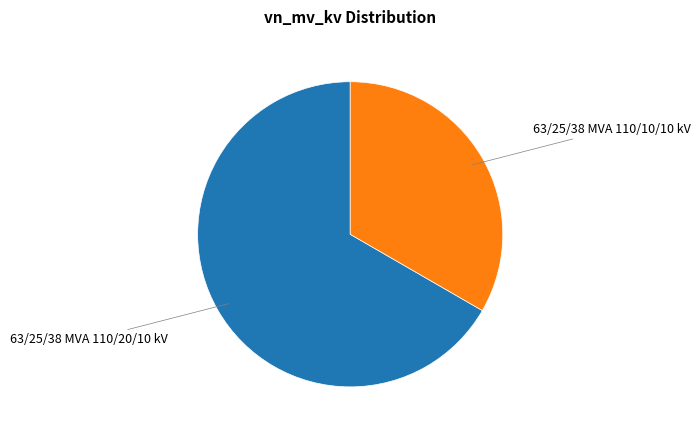

Is there any slice that represents more than half of the pie?

Yes